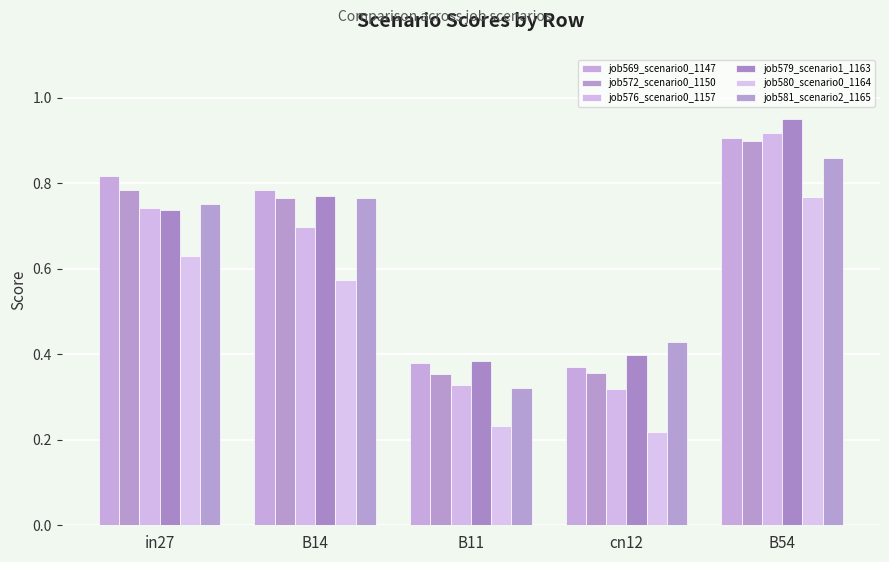

The value of job572_scenario0_1150 at cn12 is 0.4. True or false?

True